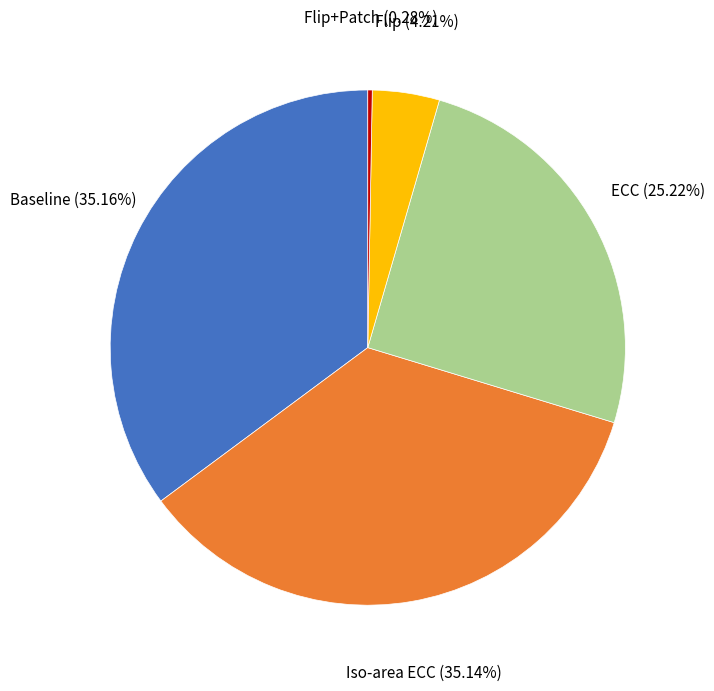

Does any single category account for the majority?

No